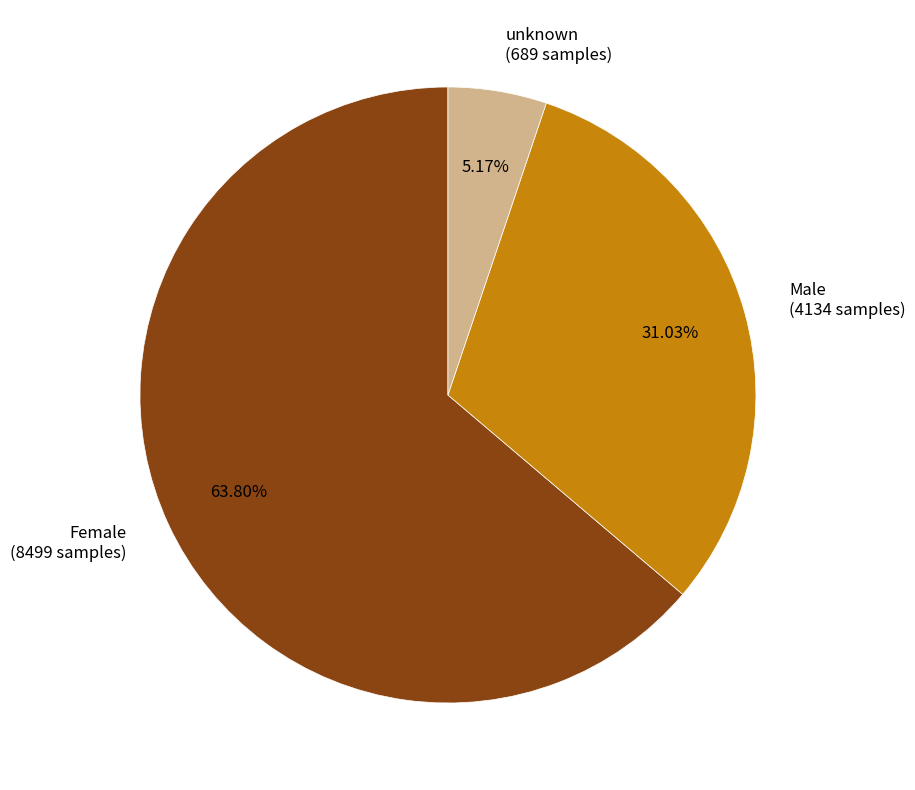

Is the sum of Female and unknown greater than half?

Yes